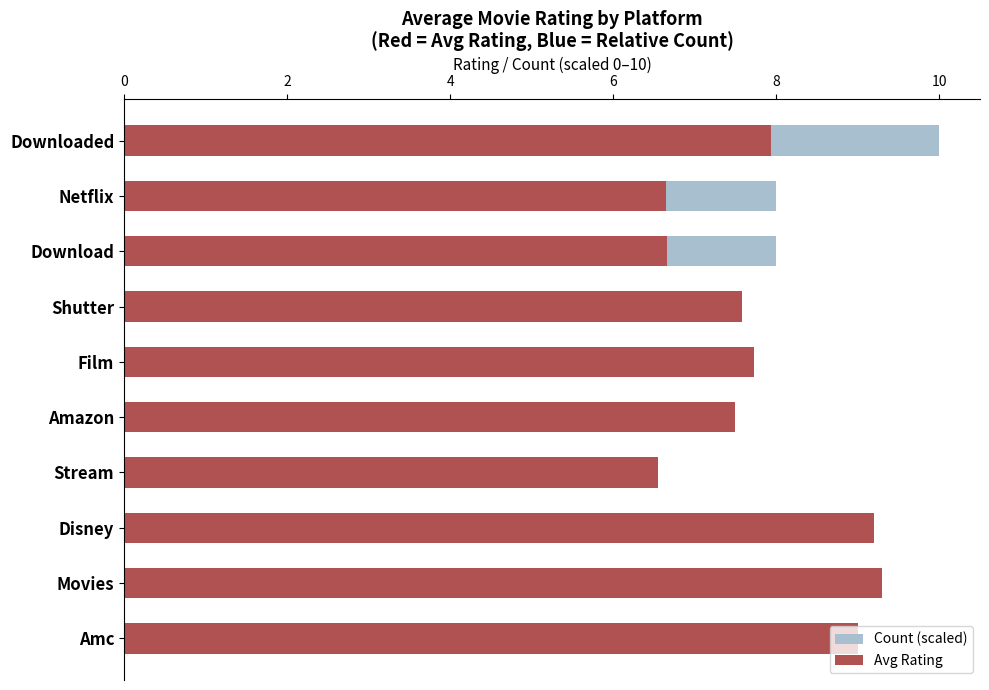

What is the sum of all Avg Rating values?

78.1